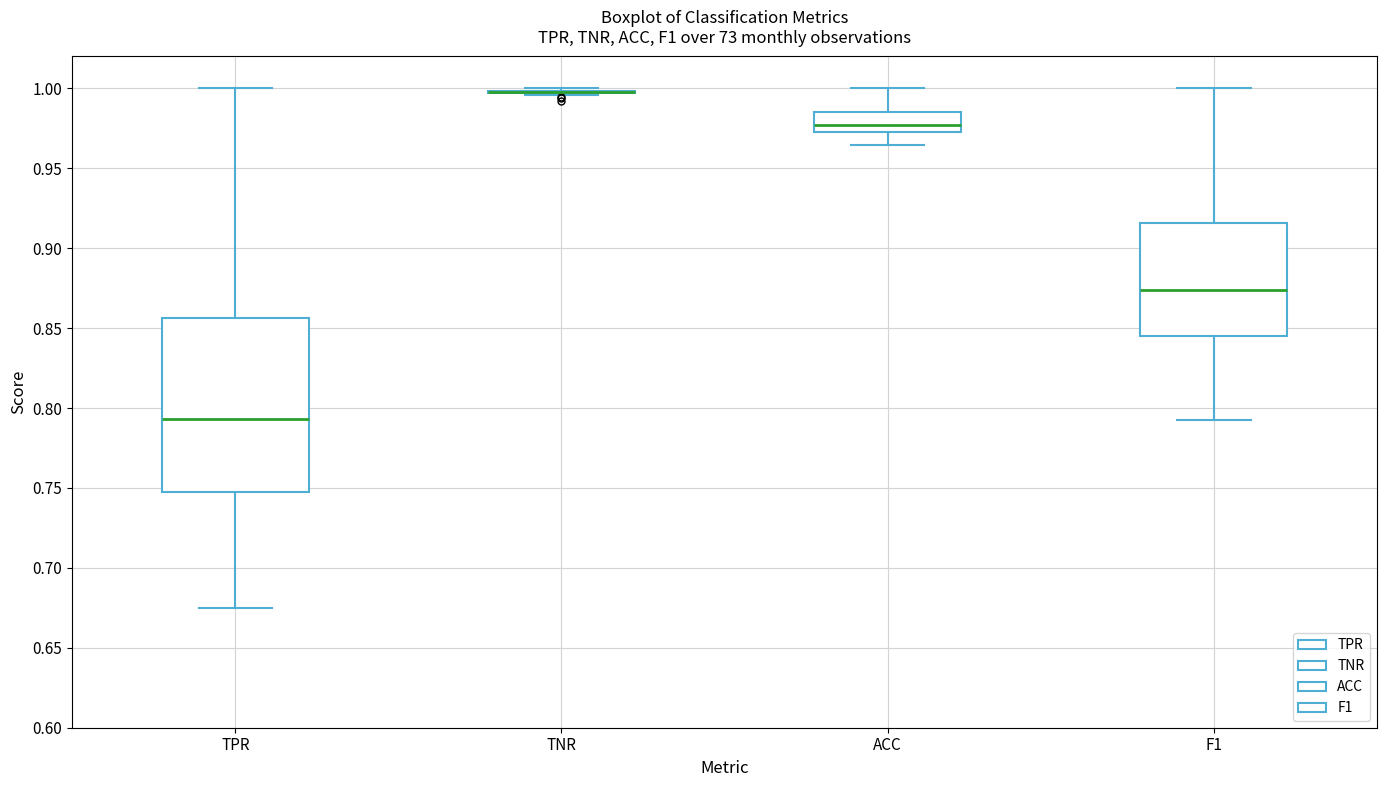

Reading left to right, read every box against the y-axis: the position of its median line, the range the box covers, and the ends of its whiskers. The values are not printed on the chart, so give them approximately, as read against the axis.

TPR: median 0.795, box 0.750 to 0.855, whiskers 0.675 to 1.000
TNR: box collapsed to a line at 1.000, whiskers 0.995 to 1.000
ACC: median 0.975 (inside the box), box 0.975 to 0.985, whiskers 0.965 to 1.000
F1: median 0.875, box 0.845 to 0.915, whiskers 0.795 to 1.000